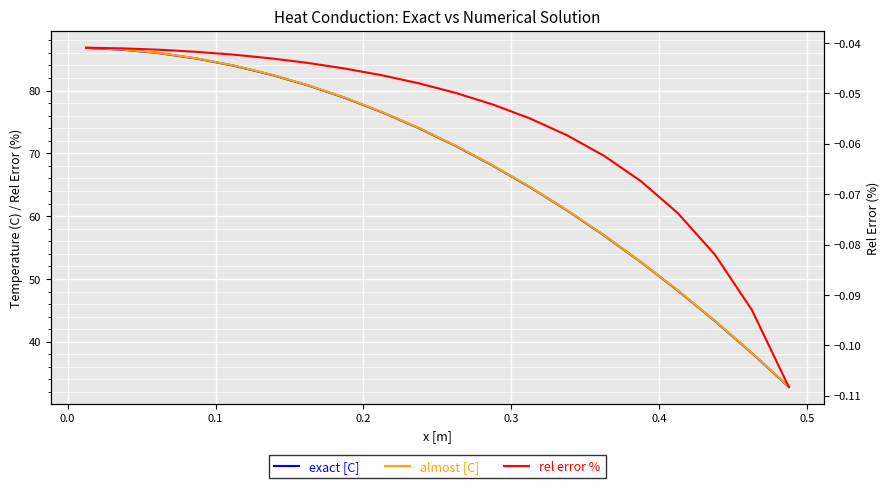

What is the difference between the maximum and minimum values in the rel error % series?

0.1